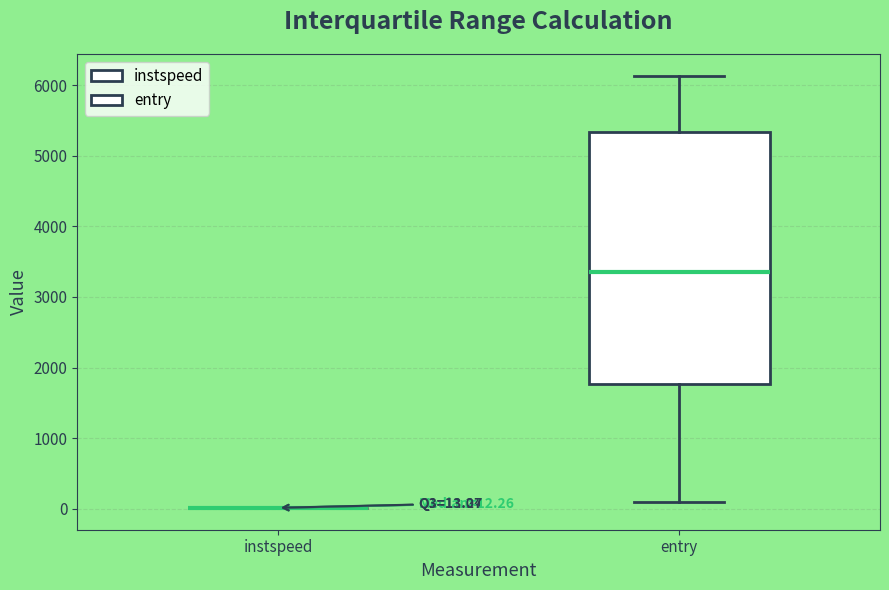

Which box is the tallest, from its lower edge to its upper edge?

entry